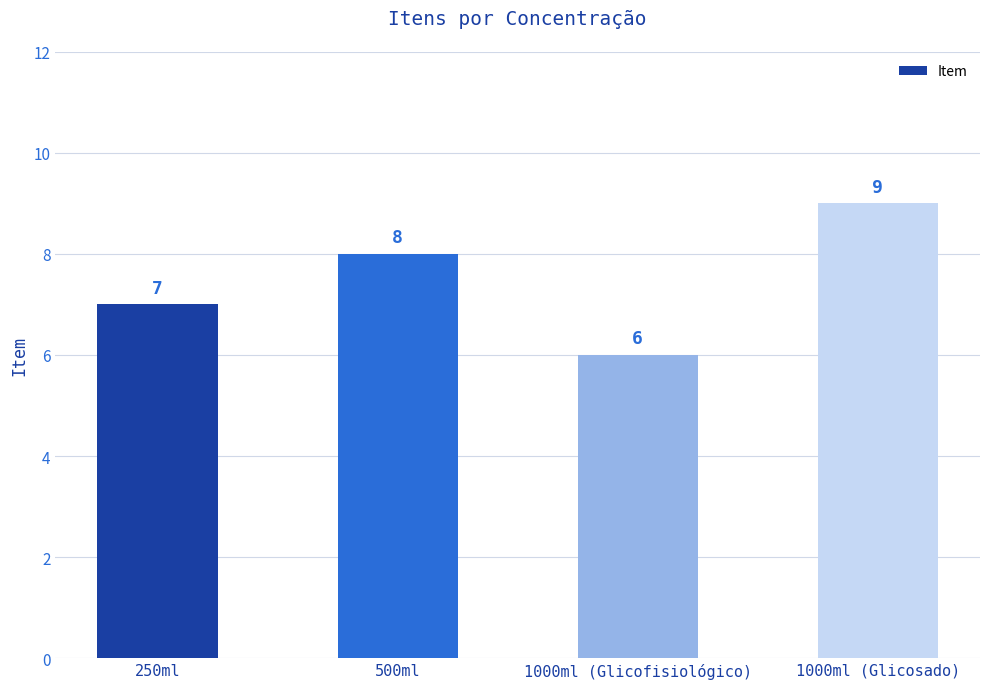

What is the greatest value displayed?

9